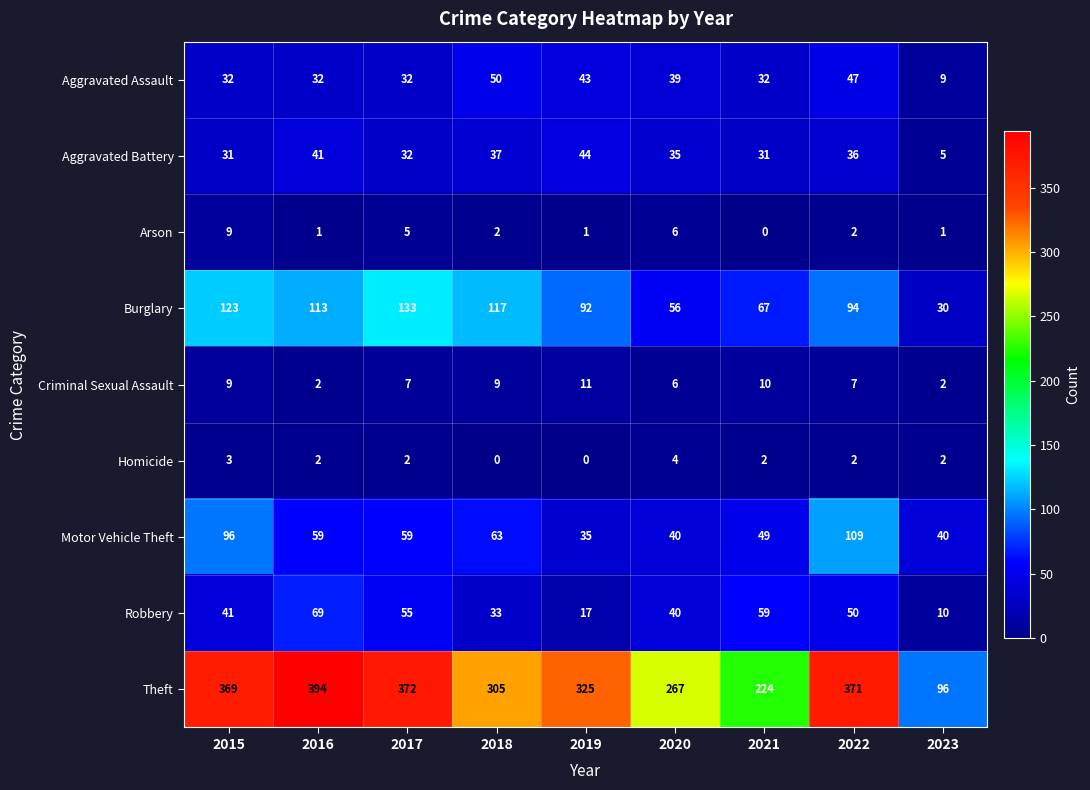

Which series has the widest spread of values?

Theft